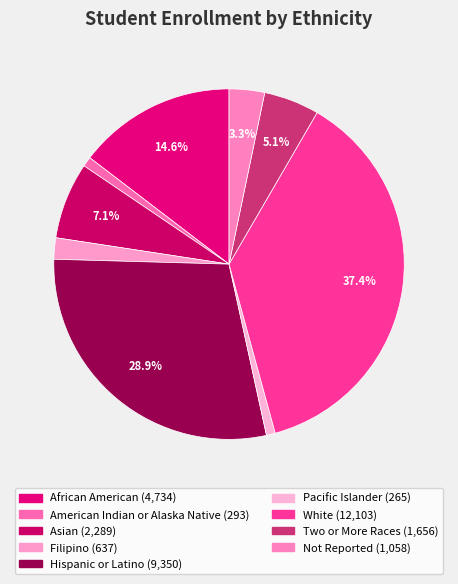

True or false: African American accounts for 6% of the total.

False